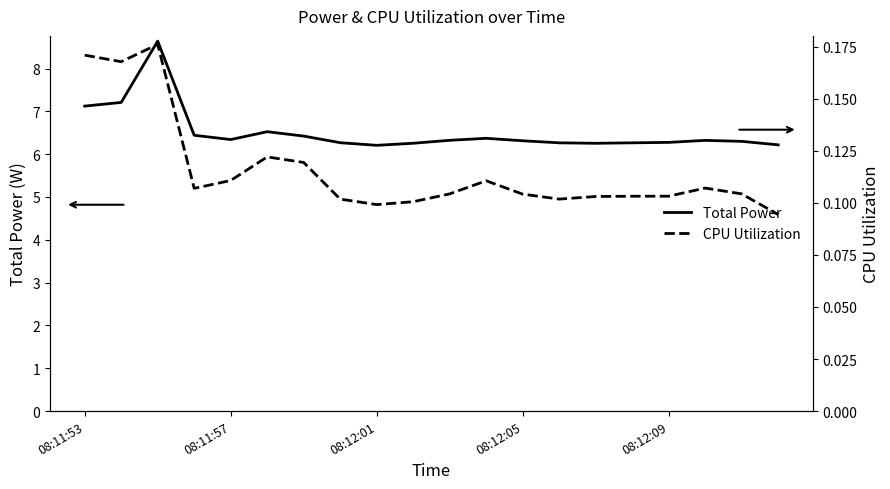

The value of CPU Utilization at 7 is 0.0. True or false?

False